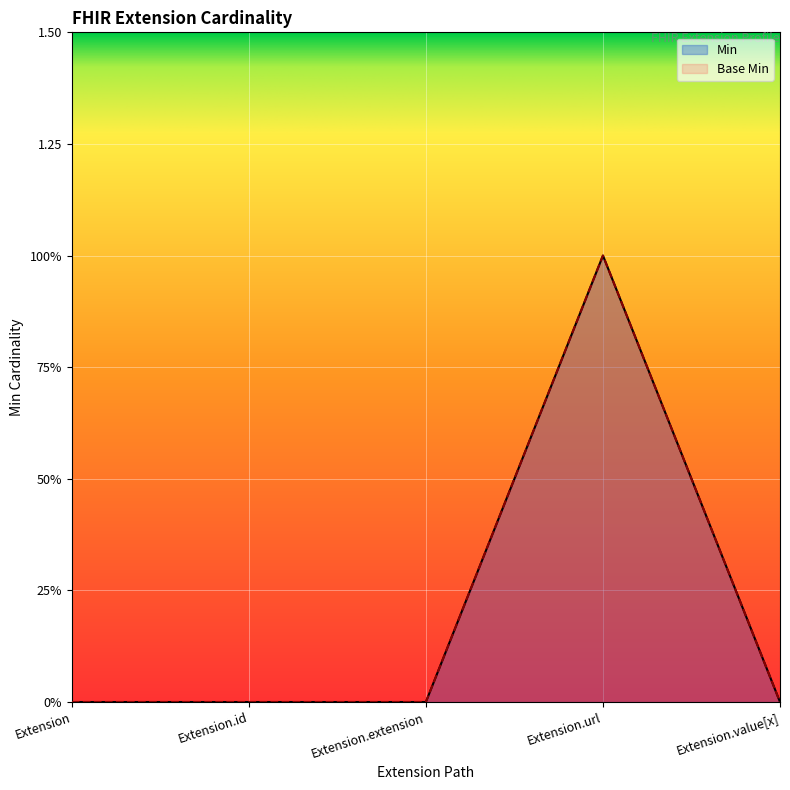

Where is the first local maximum for Base Min?

Extension.url